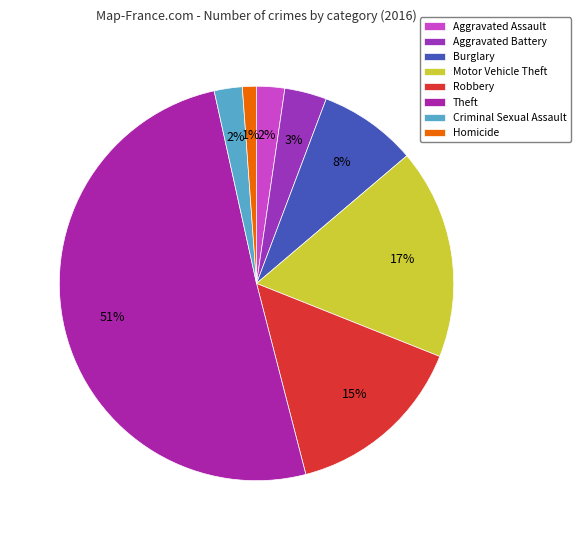

To the nearest percent, what percentage of the pie is Burglary?

8%